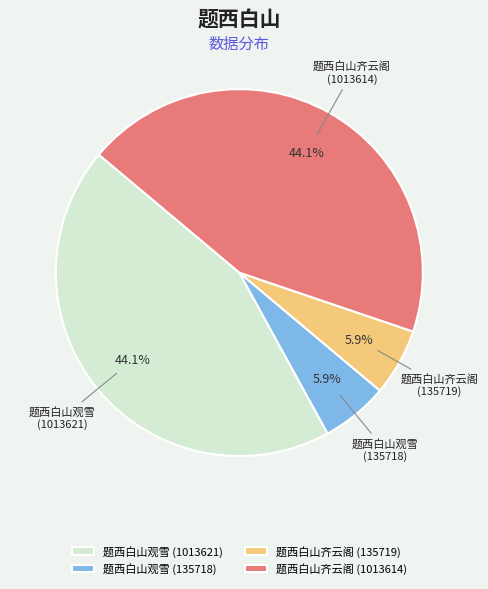

Count the number of slices in the pie.

4